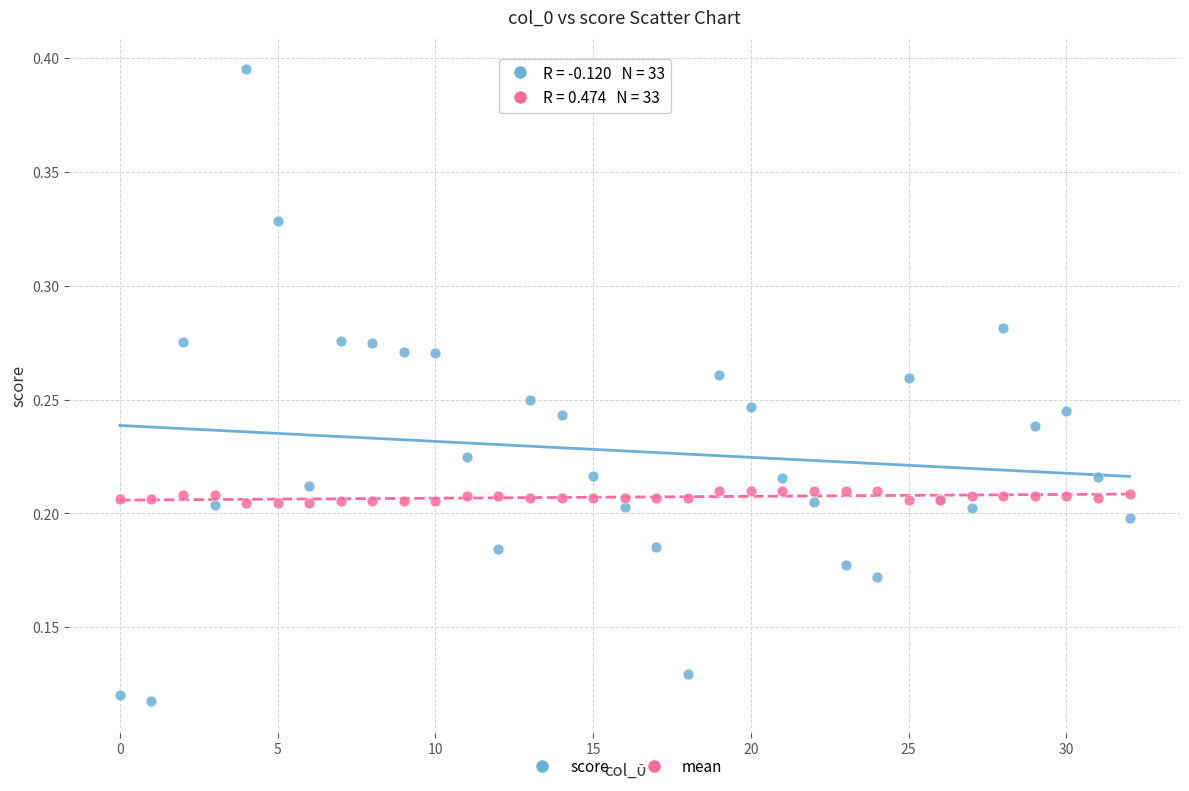

What is the X range (max minus min) for the scatter plot?

32.0